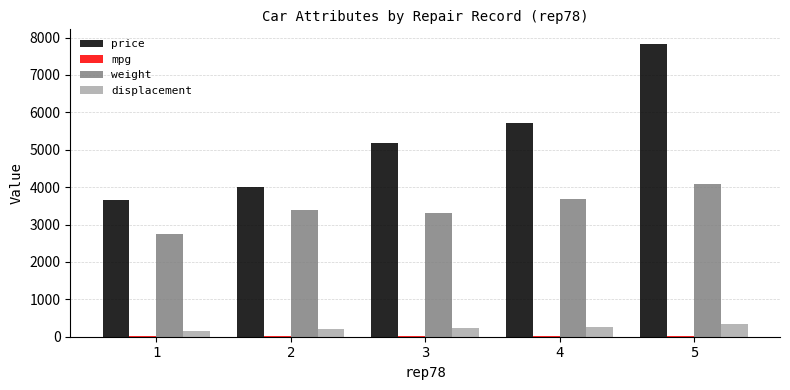

What is the sum of the price values at 1 and 2?

7677